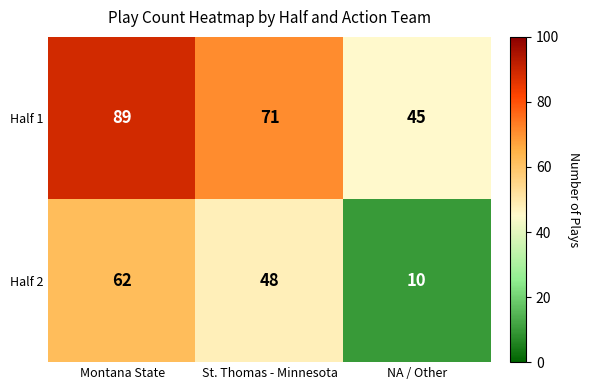

What is the difference between the highest and lowest values at NA / Other?

35